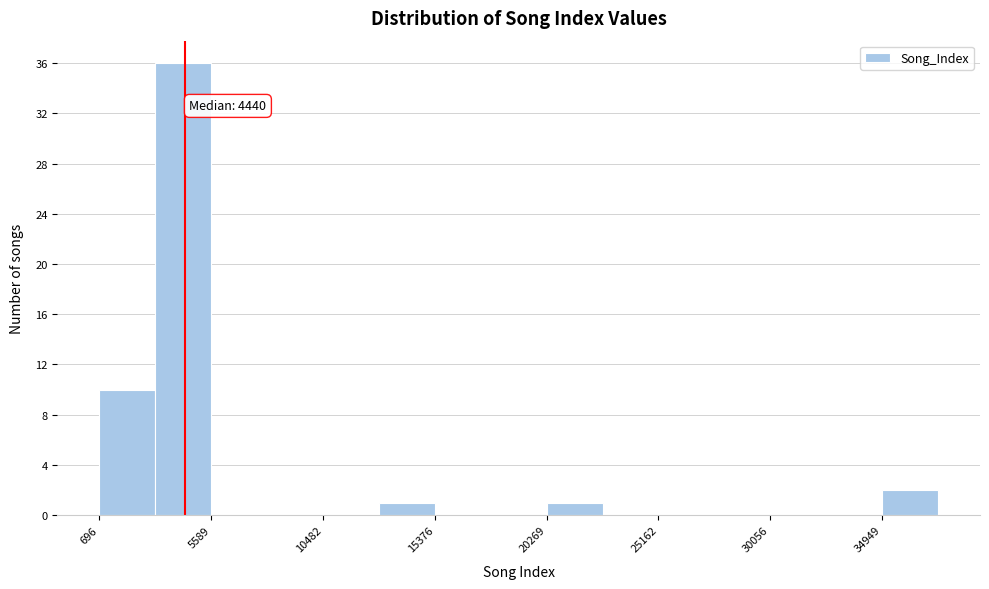

Which range on the x-axis has the tallest bar?

3000 to 5500